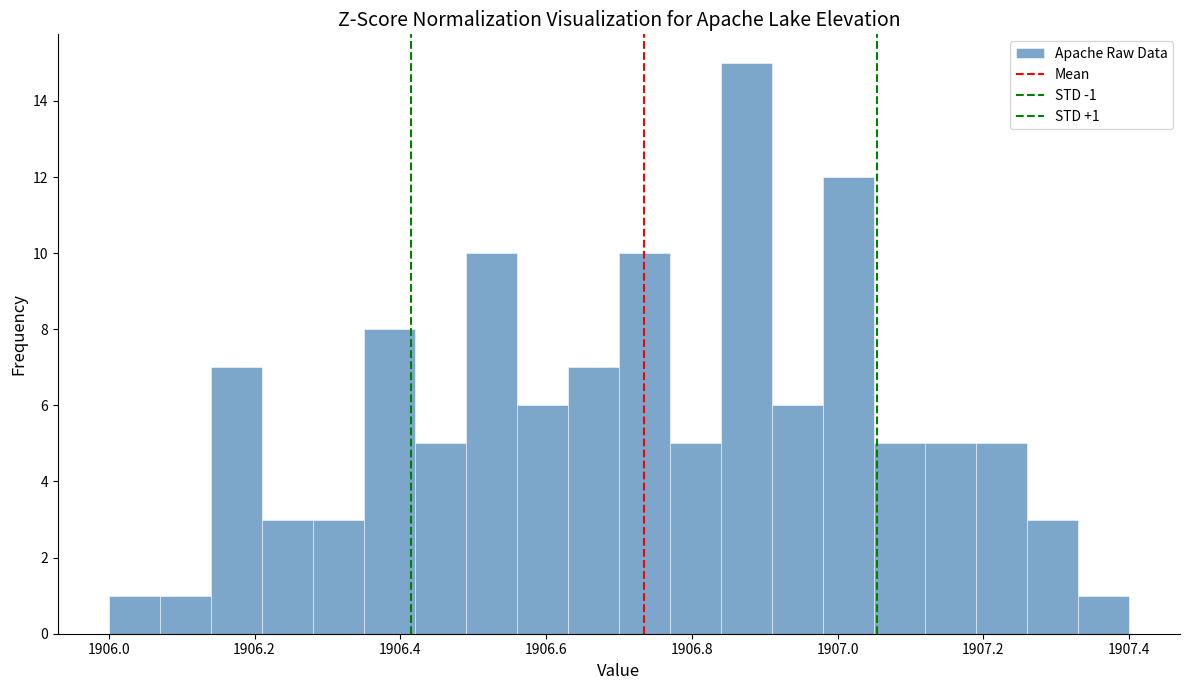

Read against the x-axis, roughly where is the centre of the tallest bar?

1906.88